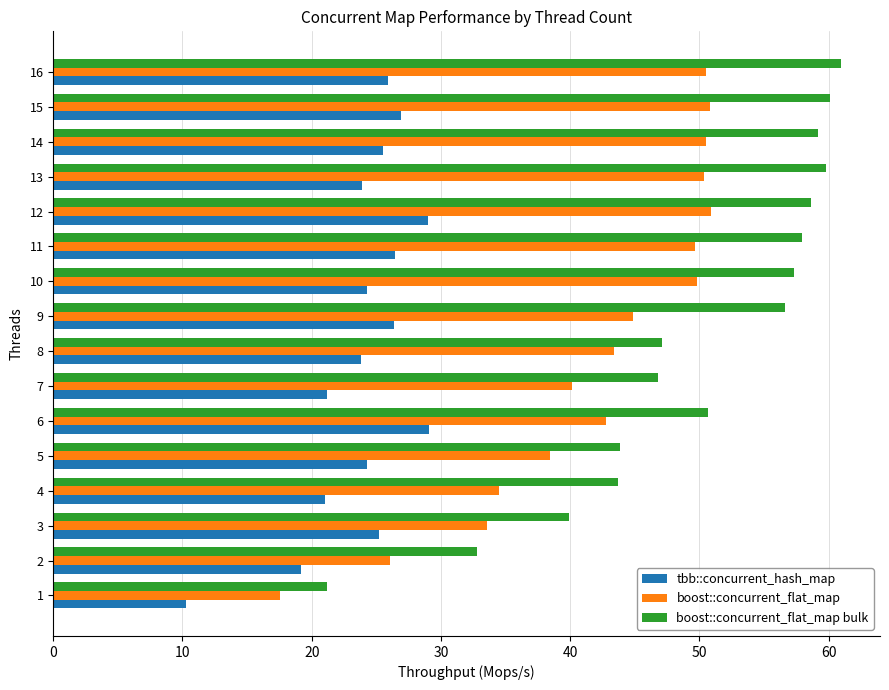

What is the greatest value displayed?

60.9